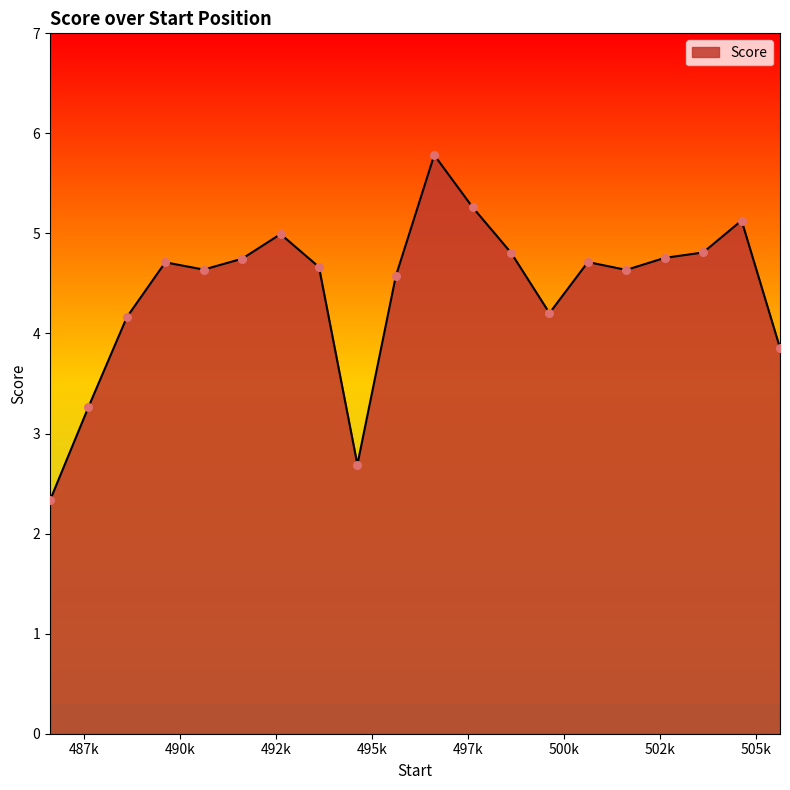

What is the difference between the maximum and minimum values?

3.5